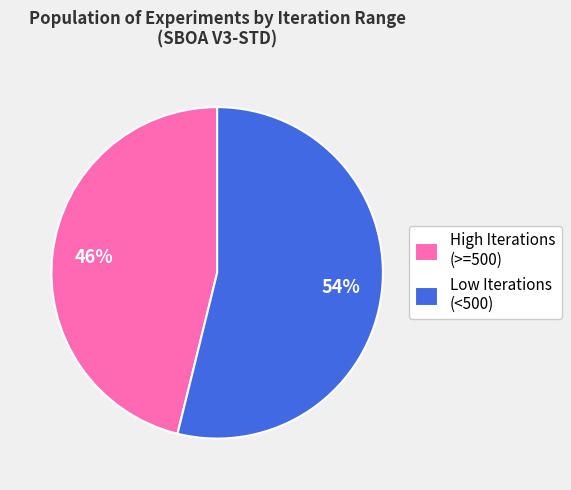

To the nearest percent, what is the average slice percentage?

50%